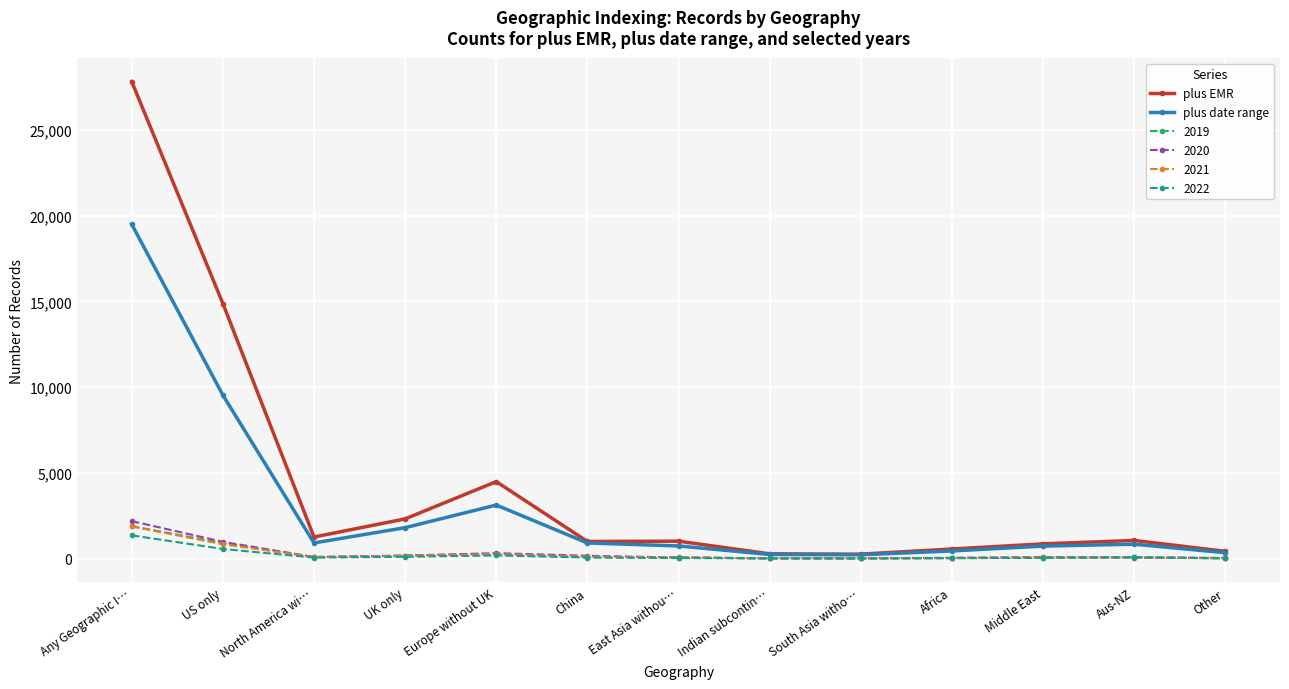

Is the value of plus date range at US only greater than the value of plus EMR at Other?

Yes